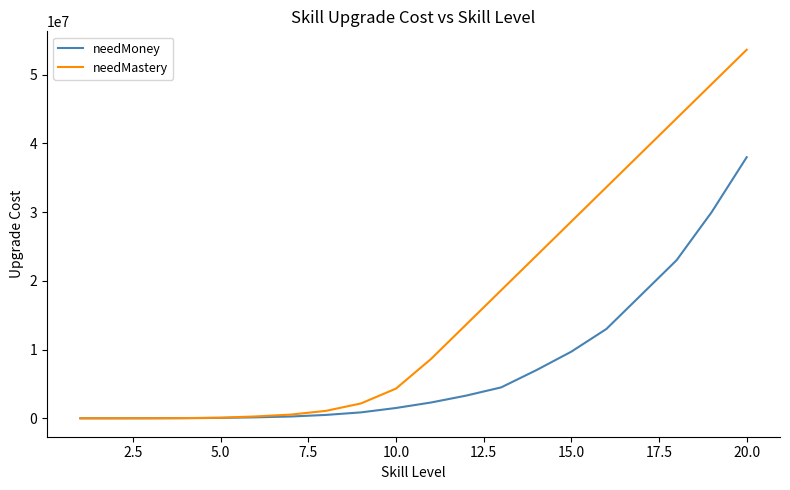

Rank the series by their average value, from highest to lowest.

needMastery, needMoney